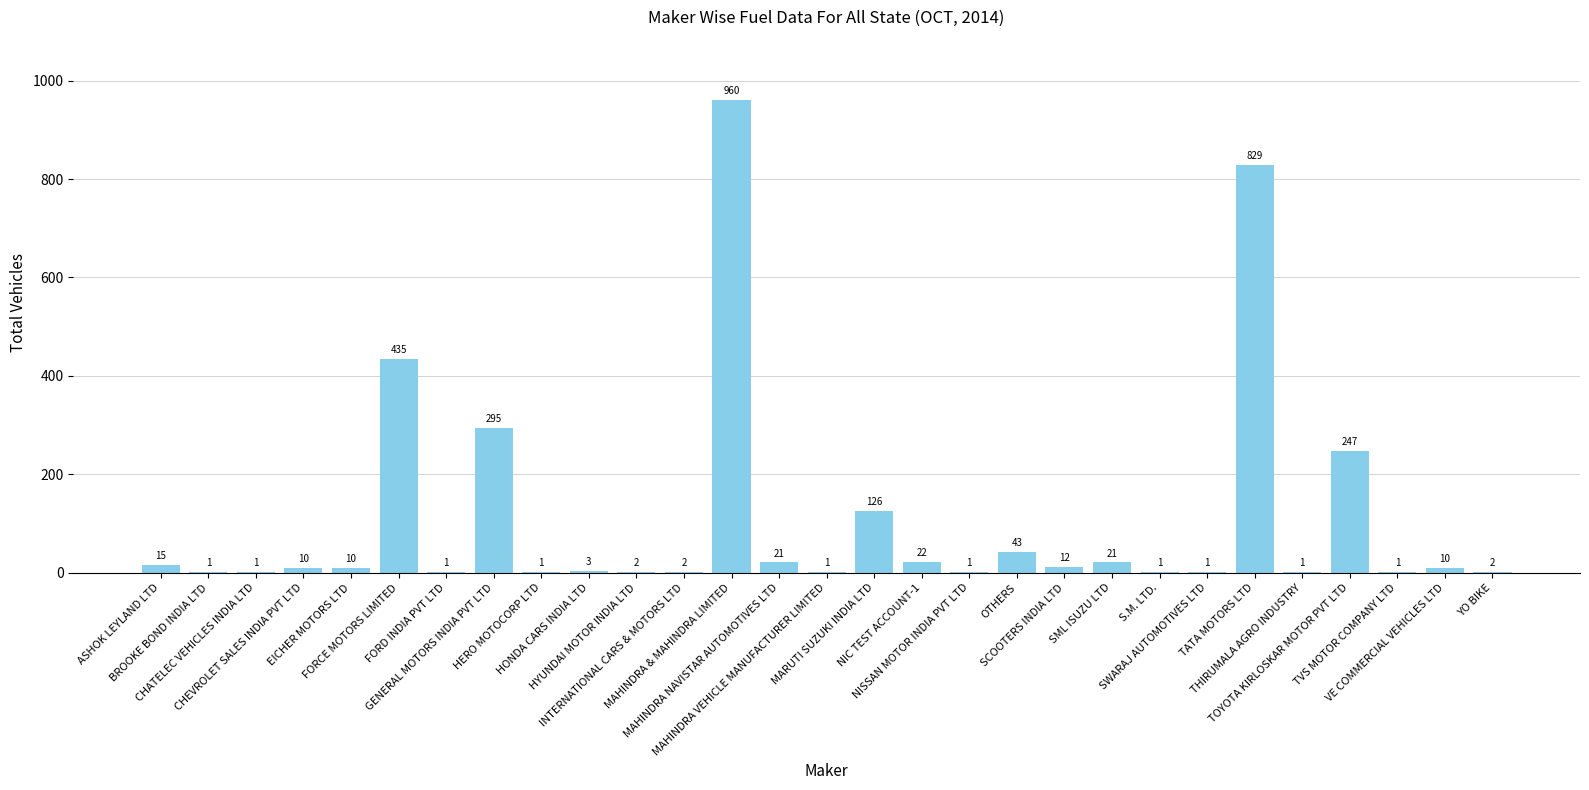

What is the greatest value displayed?

960